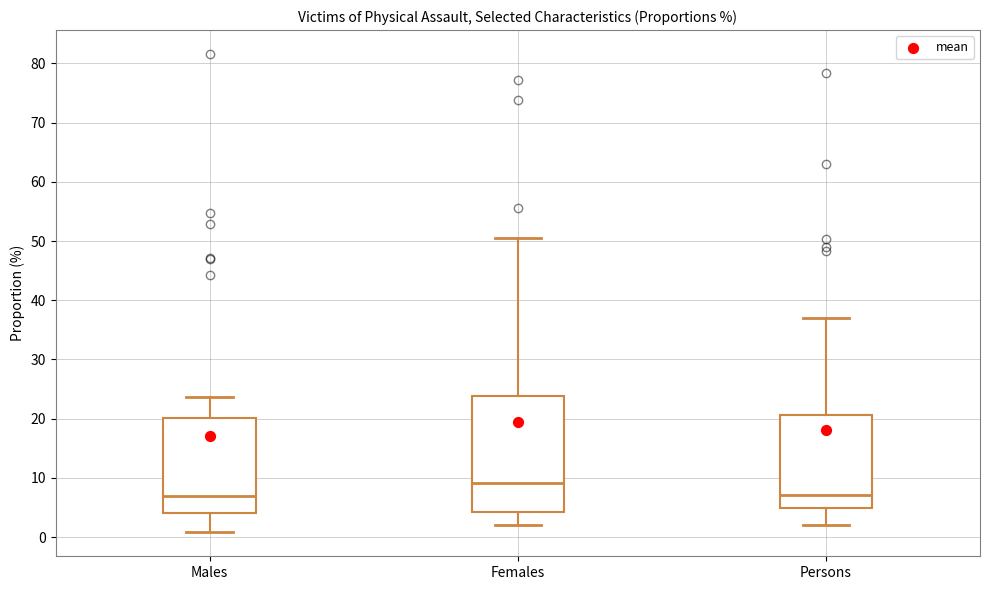

Comparing the boxes themselves (not the whiskers), which one is the tallest?

Females